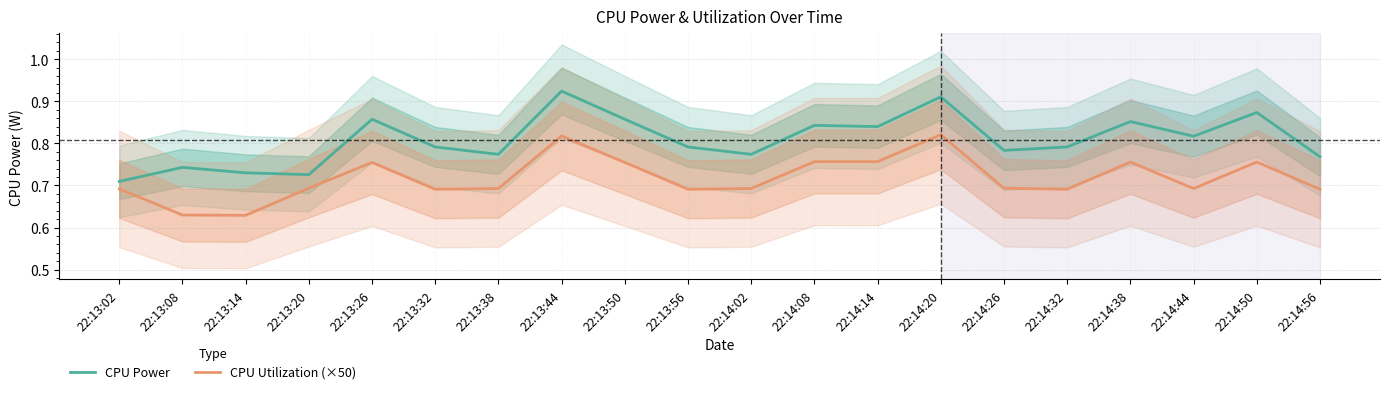

What is the sum of all CPU Utilization (×50) values?

14.4